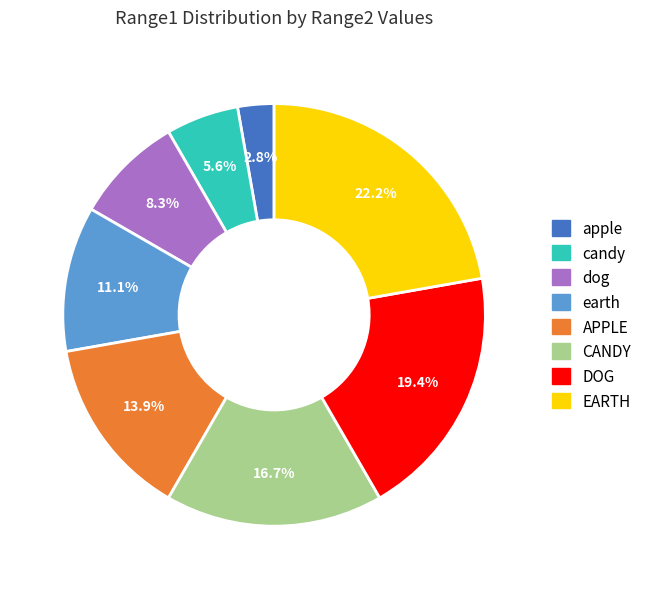

Is it true that candy is 15% of the pie?

False